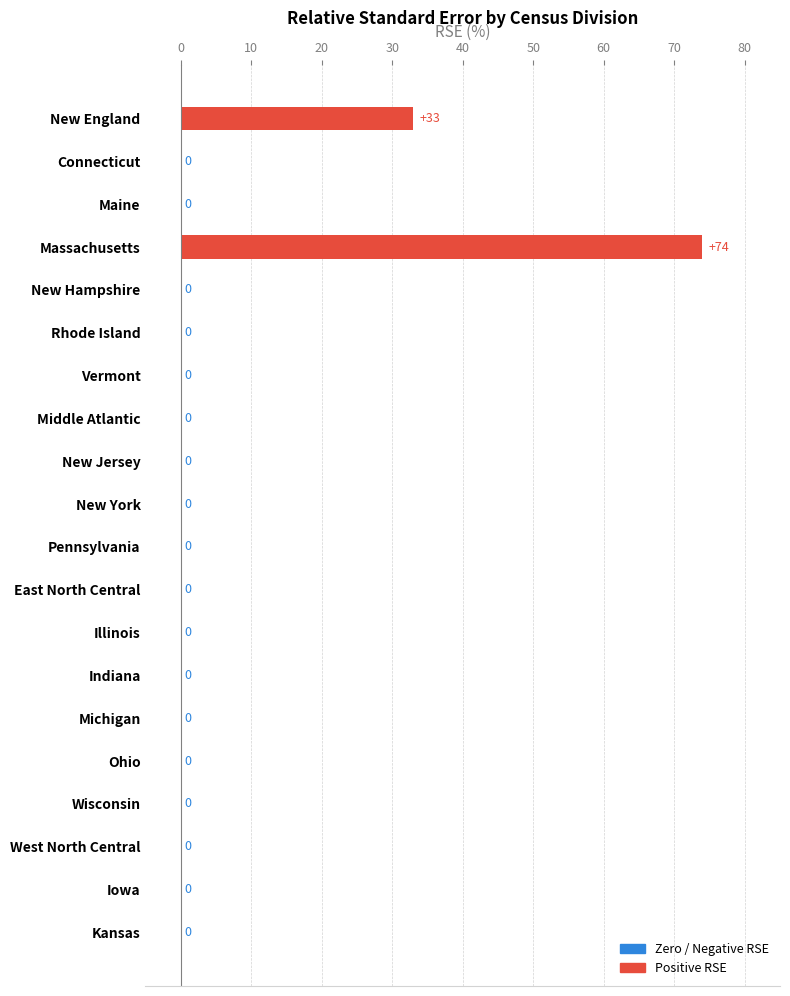

What is the maximum value shown in the chart?

74